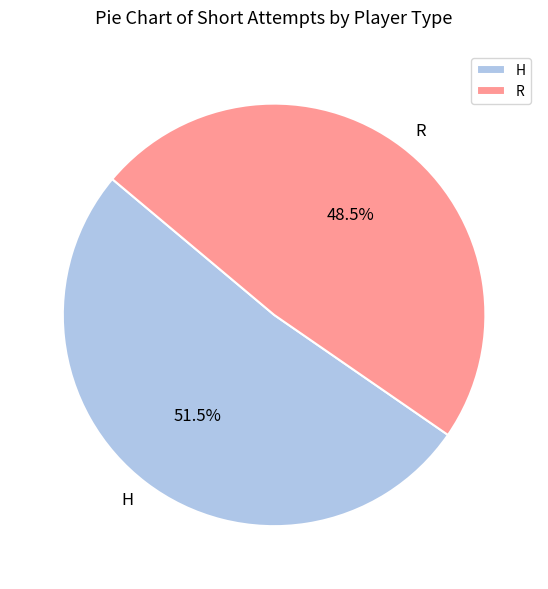

Is the sum of H and R greater than half?

Yes